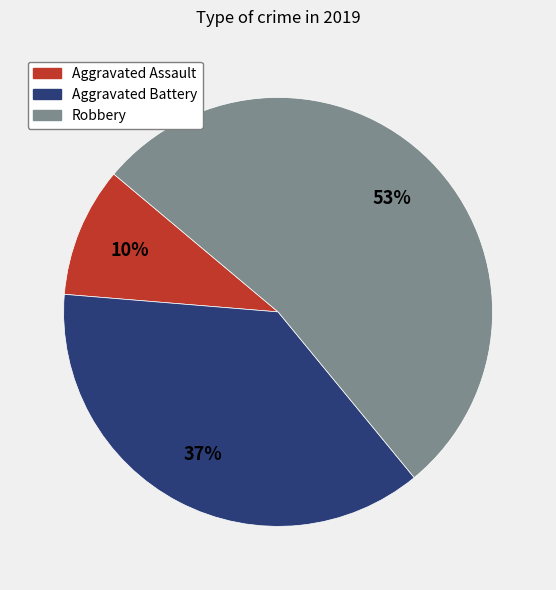

What percentage is the Aggravated Assault slice, to the nearest percent?

10%